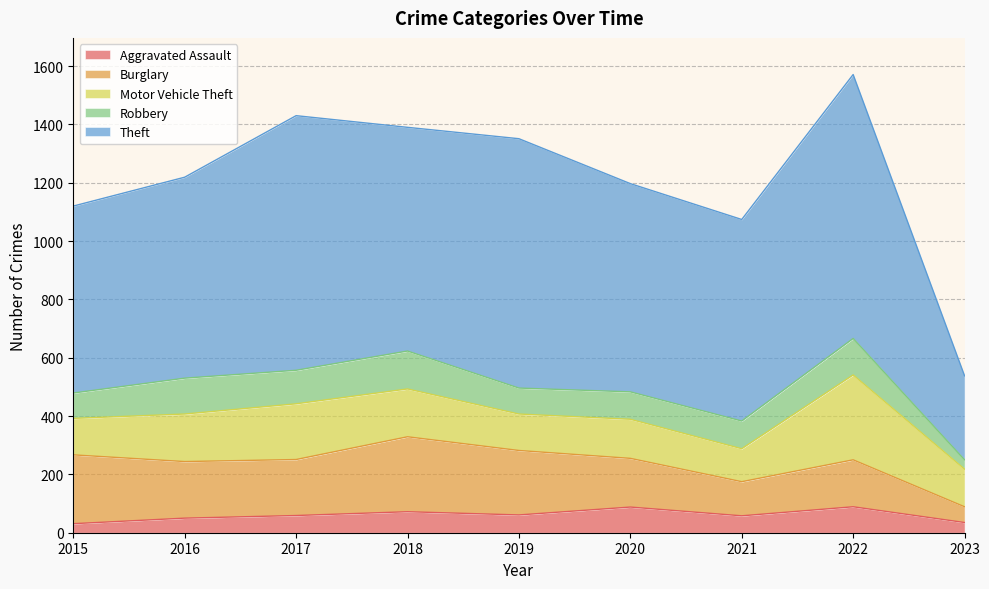

What is the maximum value for Robbery?

130